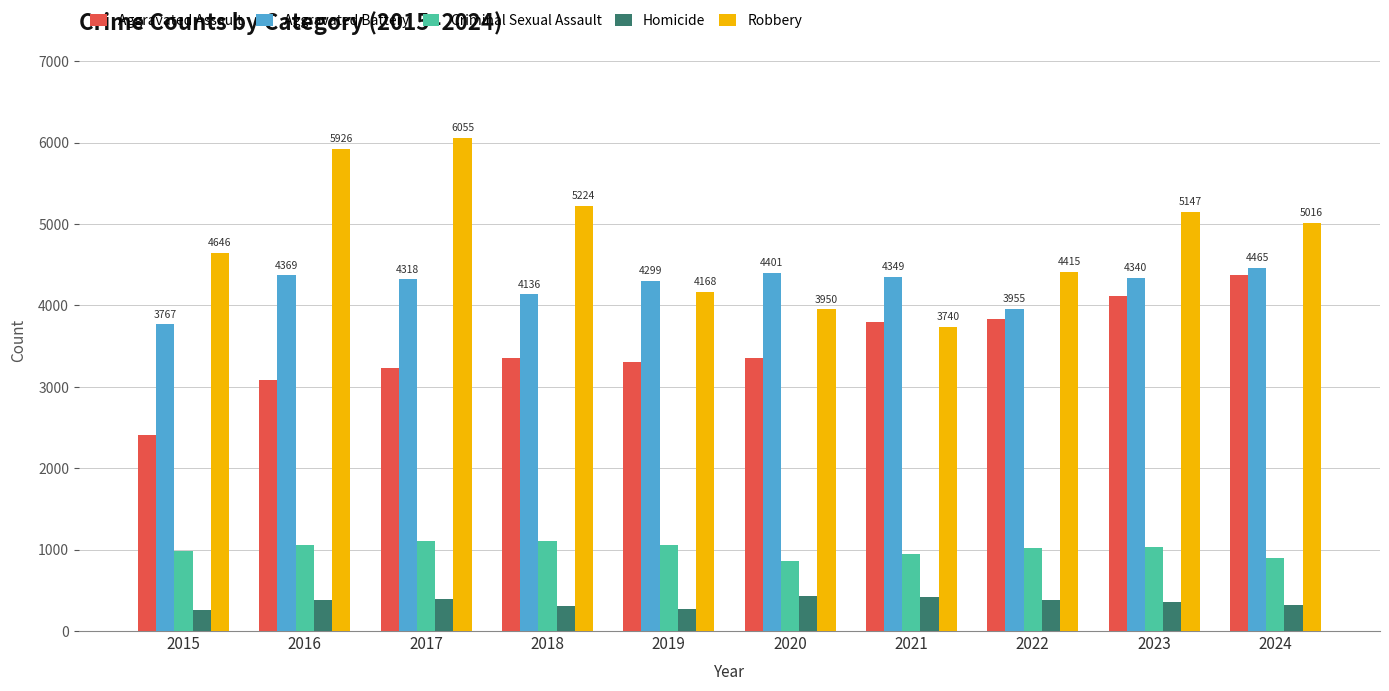

At how many categories does at least one series exceed 440?

10